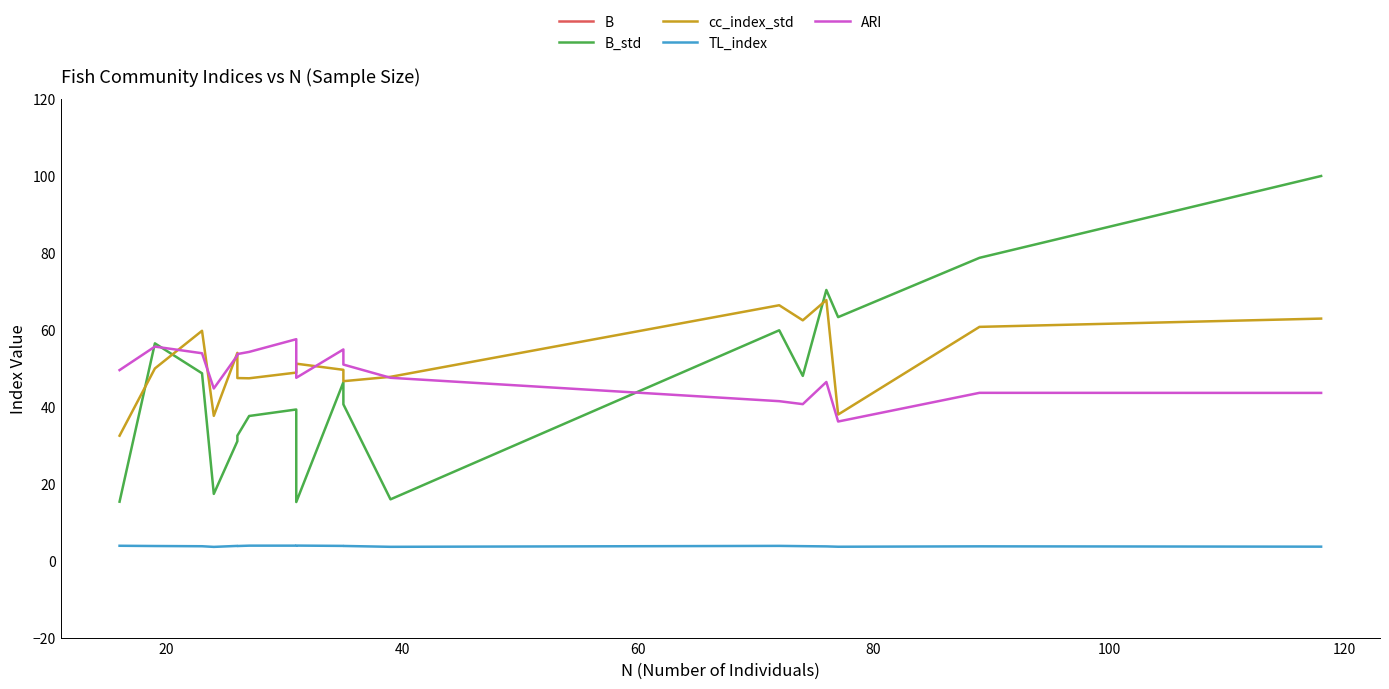

How many lines are shown in the chart?

5